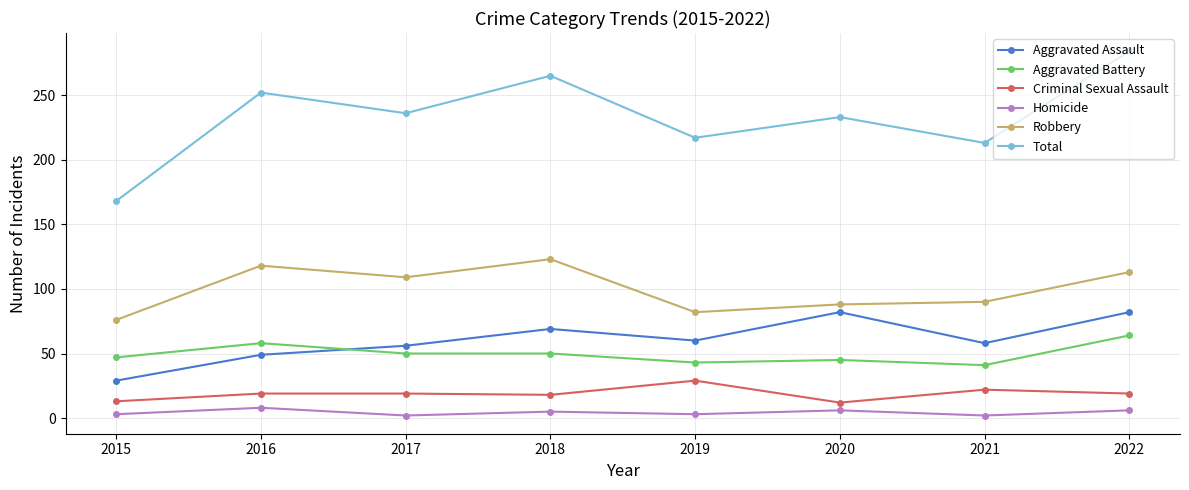

Which series has the largest total across all categories?

Total